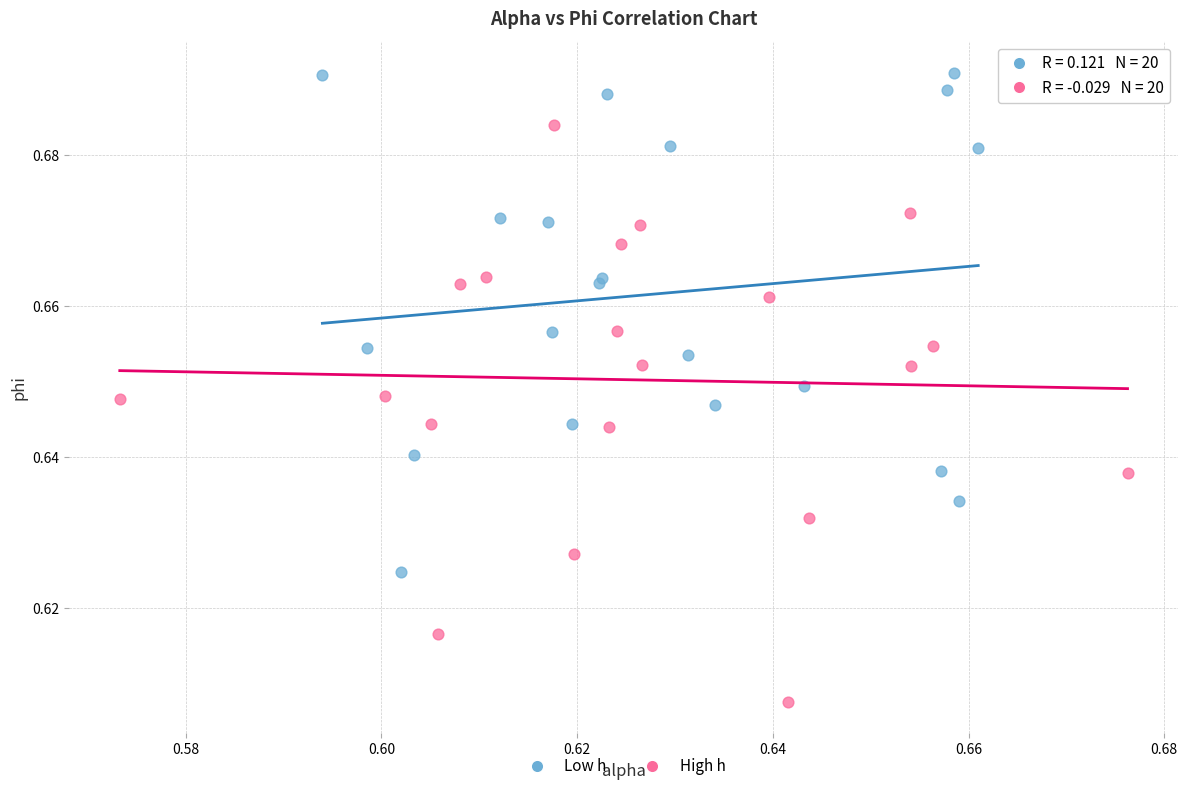

Which series contains the highest Y value?

Low h